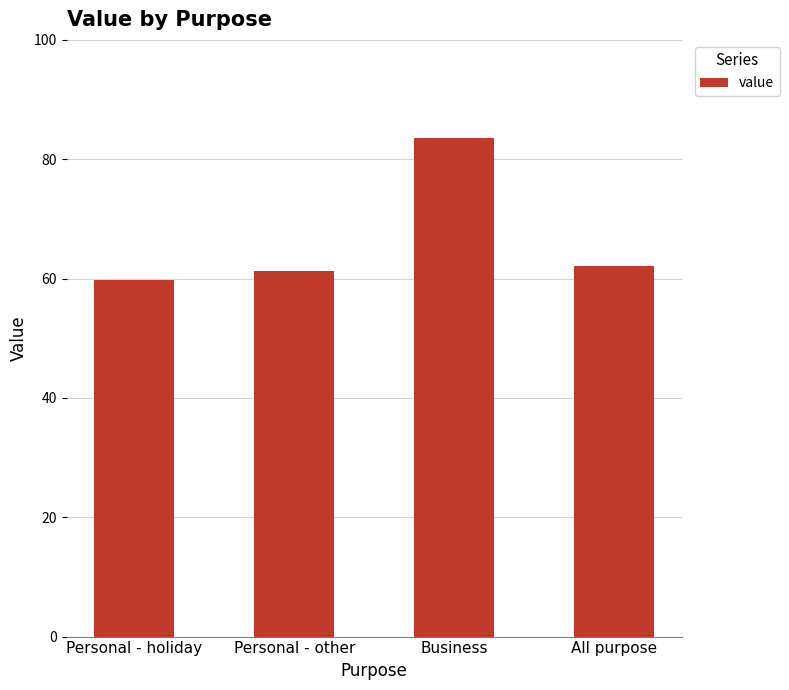

Which label corresponds to the smallest value in the chart?

Personal - holiday